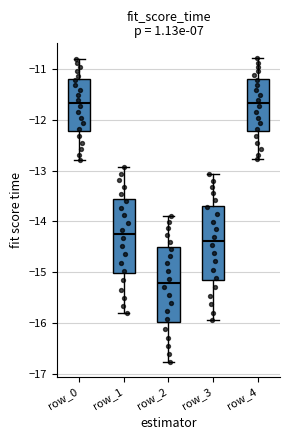

Where is the lower edge of the box for row_4 on the y-axis? The values are not printed on the chart, so give them approximately, as read against the axis.

-12.2